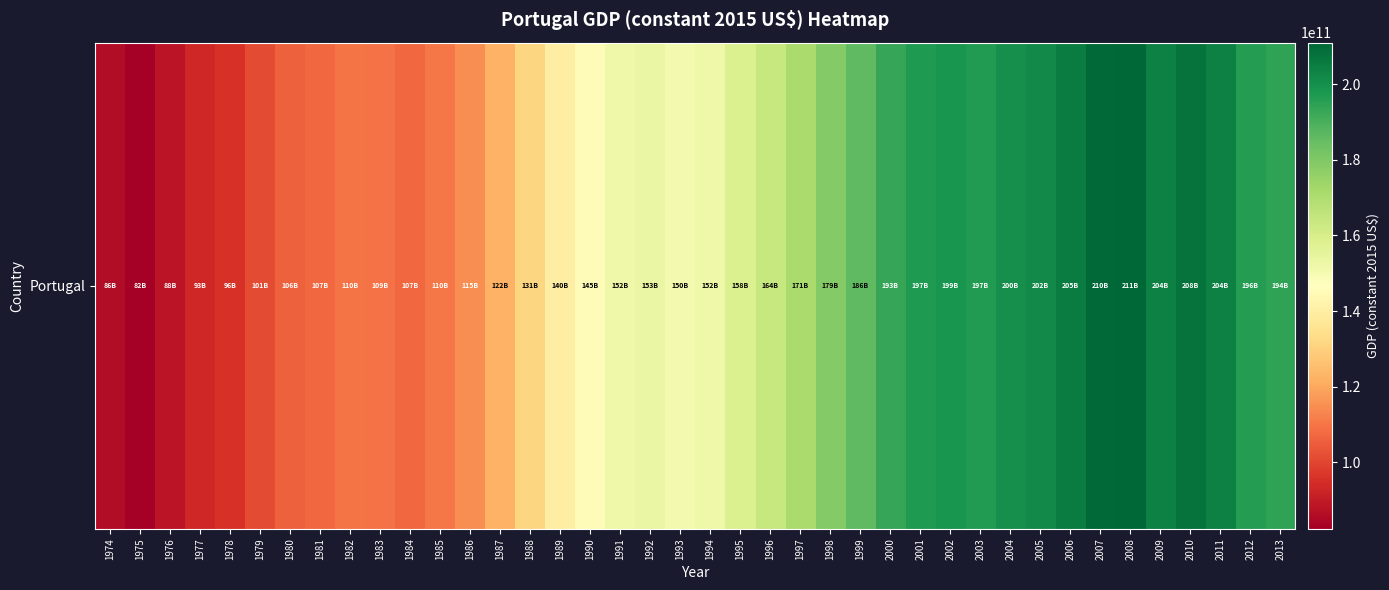

What is the change in value from 1991 to 1994?

-31339301.1